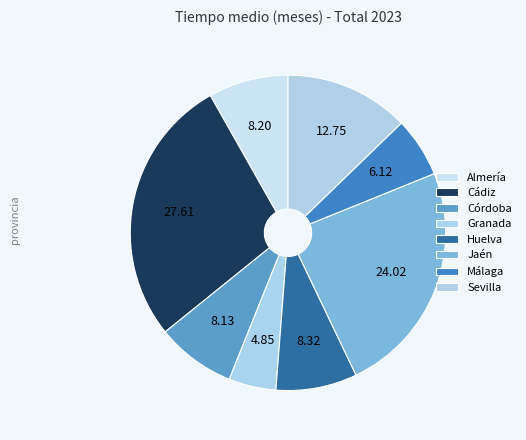

To the nearest percent, what is the difference between the largest and smallest slice percentages?

23%